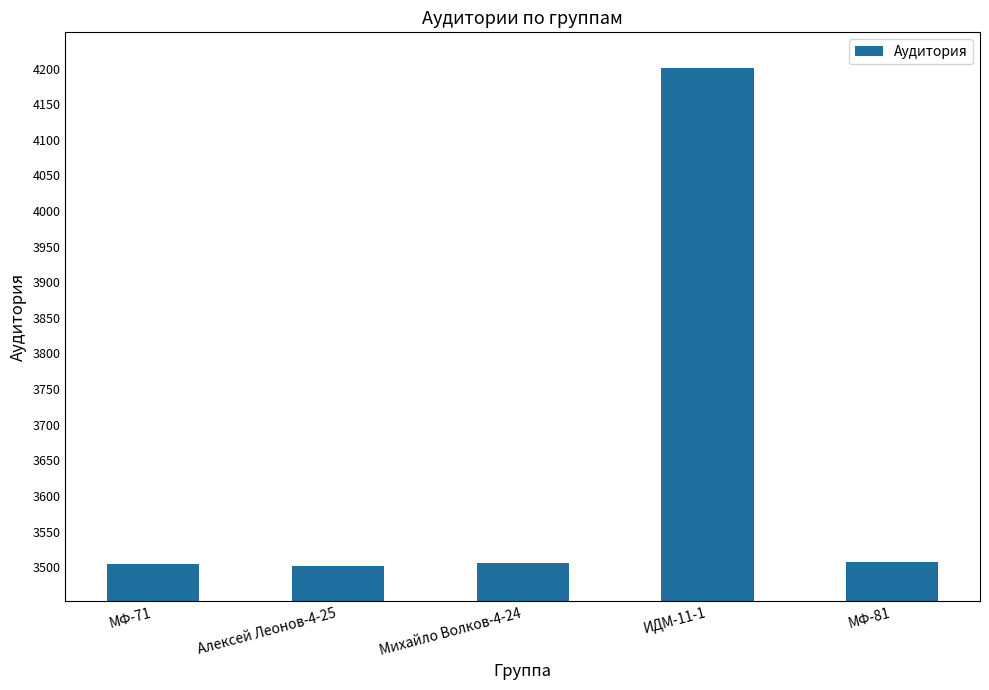

Approximately how many times larger is the value at МФ-81 compared to ИДМ-11-1?

0.8